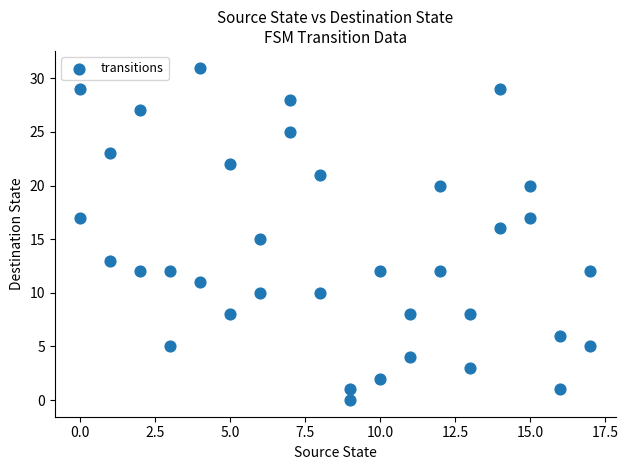

What is the range of X values (max minus min)?

17